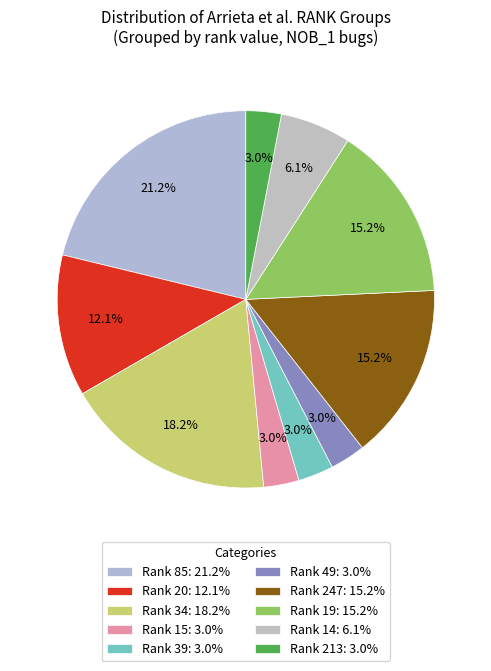

Count the number of slices in the pie.

10